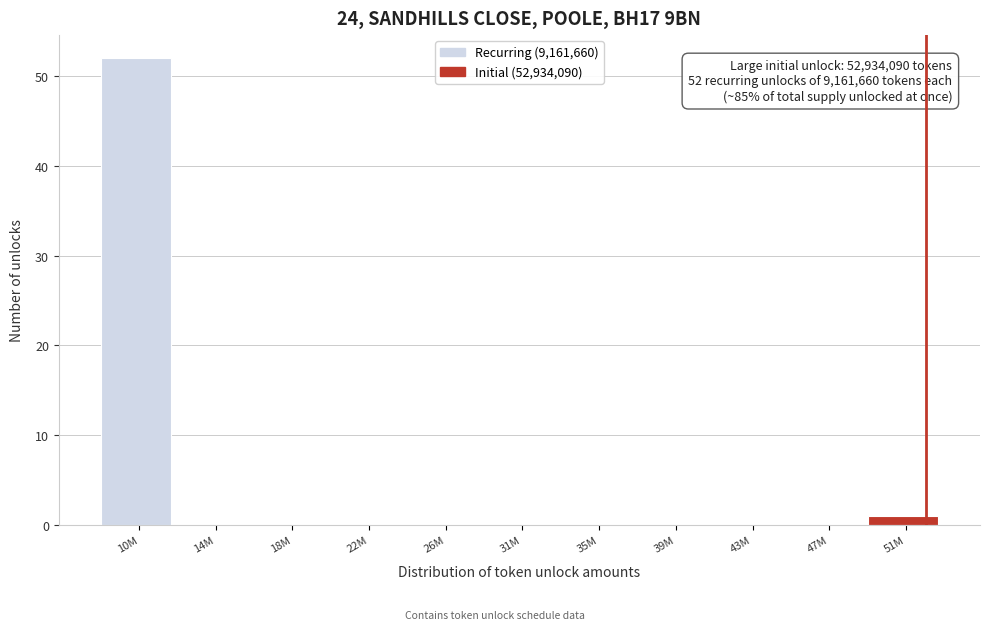

Reading left to right, extract all data points from this chart.

10M=52	14M=0	18M=0	22M=0	26M=0	31M=0	35M=0	39M=0	43M=0	47M=0	51M=1